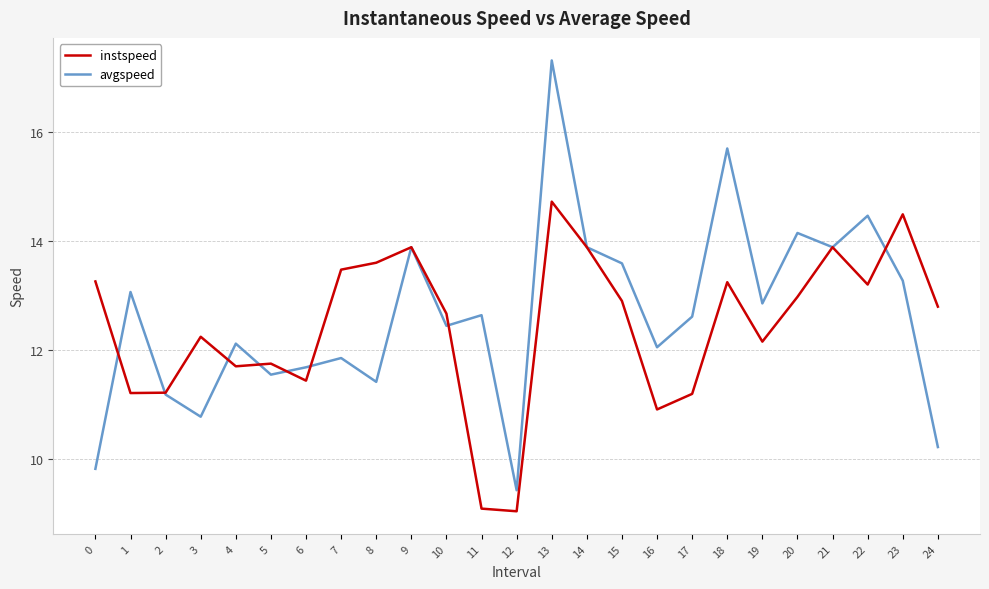

What is the minimum value shown in the chart?

9.0